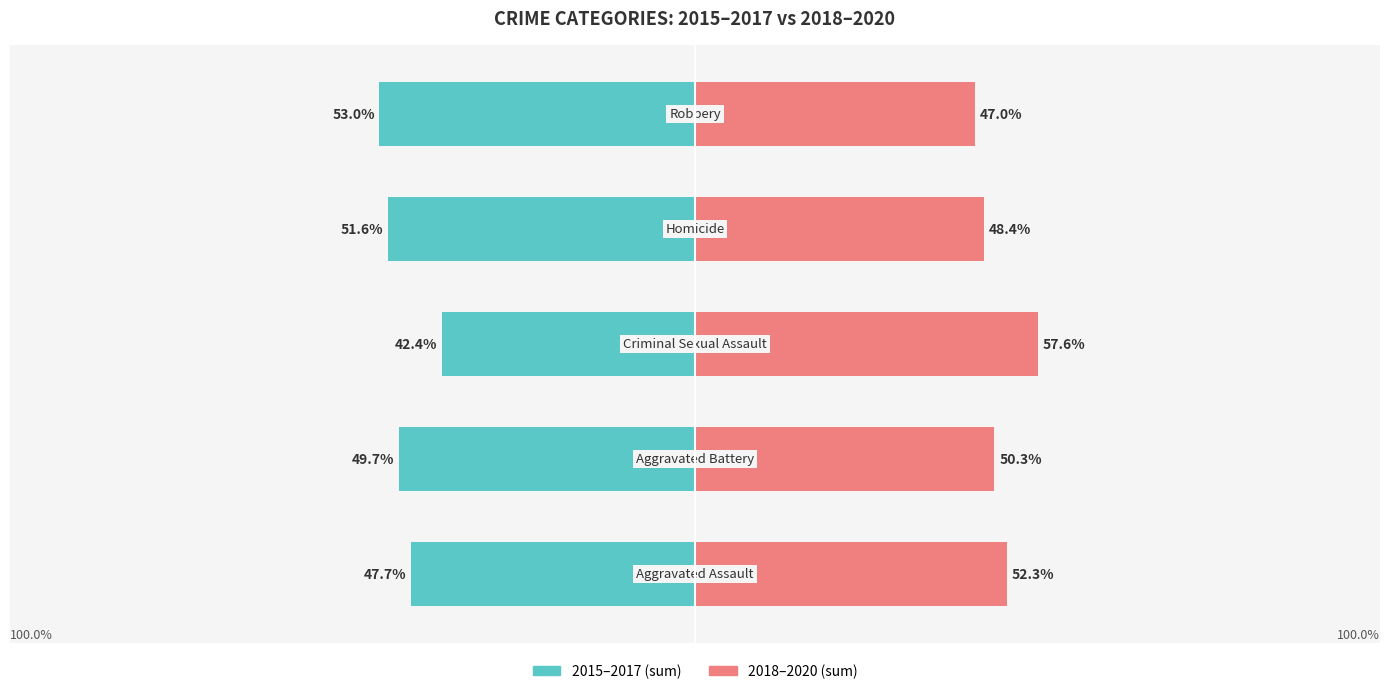

Rank the series by their average value, from highest to lowest.

2018-2020 (sum), 2015-2017 (sum)